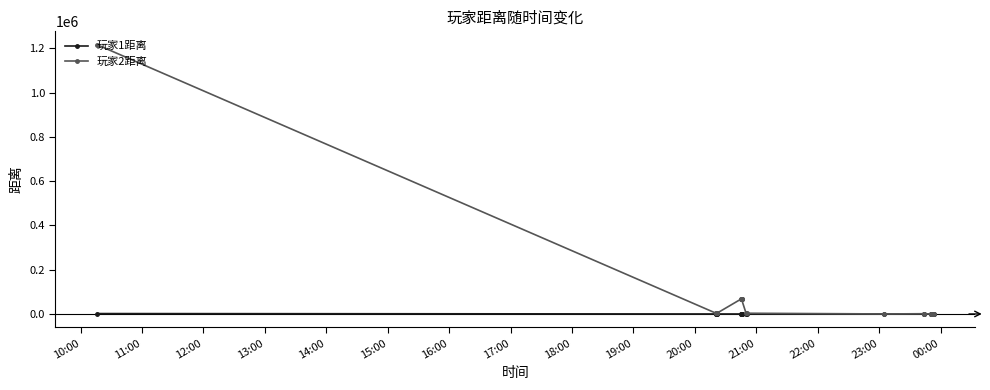

Where is 玩家1距离 nearest to the value 918?

21:00